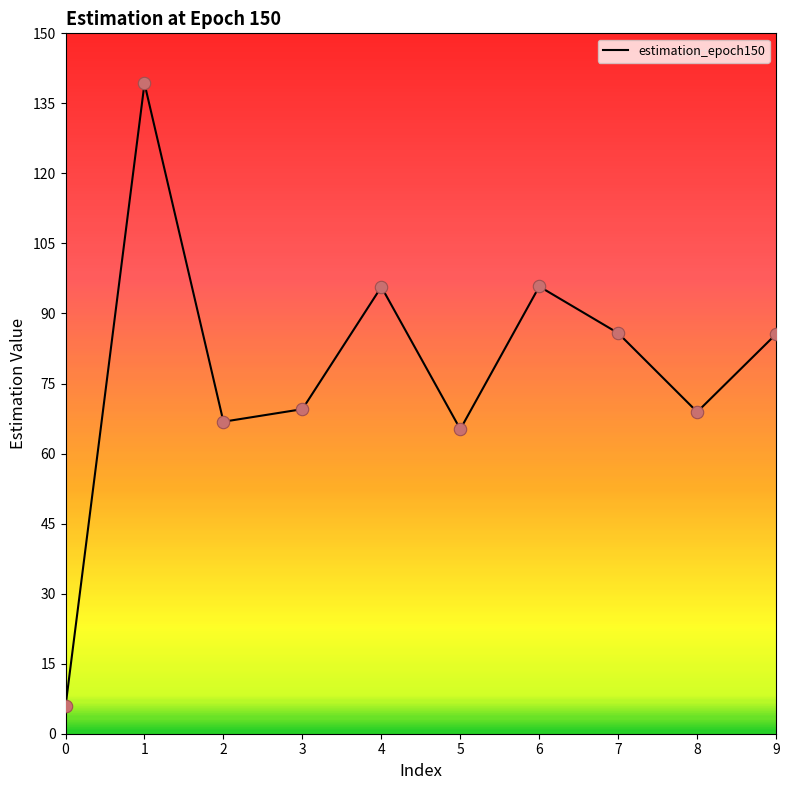

What is the change in value from 4 to 9?

-10.1